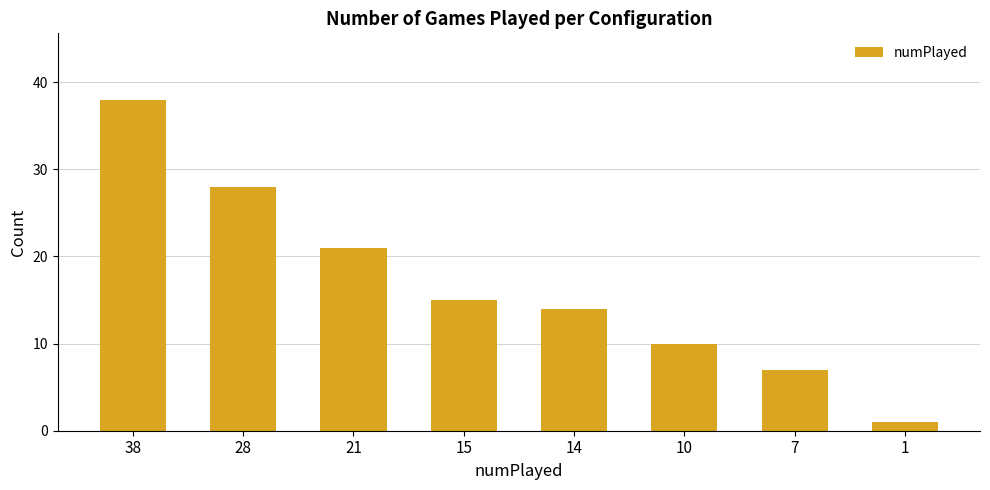

Reading left to right, transcribe all the data shown in this chart.

38	28	21	15	14	10	7	1